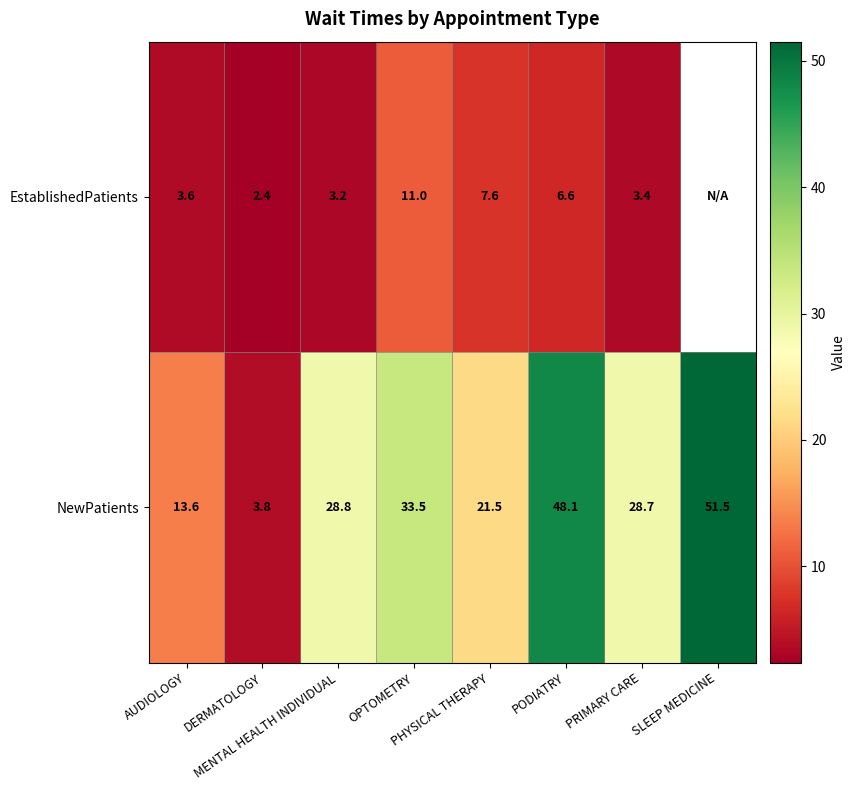

Is the value of EstablishedPatients at OPTOMETRY greater than the value of NewPatients at DERMATOLOGY?

Yes